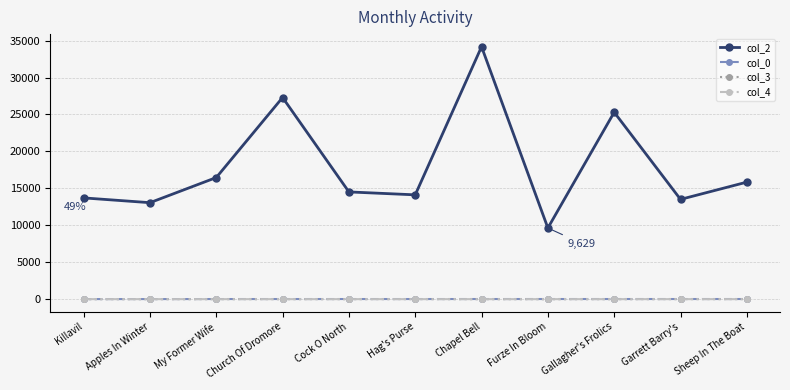

True or false: col_0 and col_2 cross at least once.

False